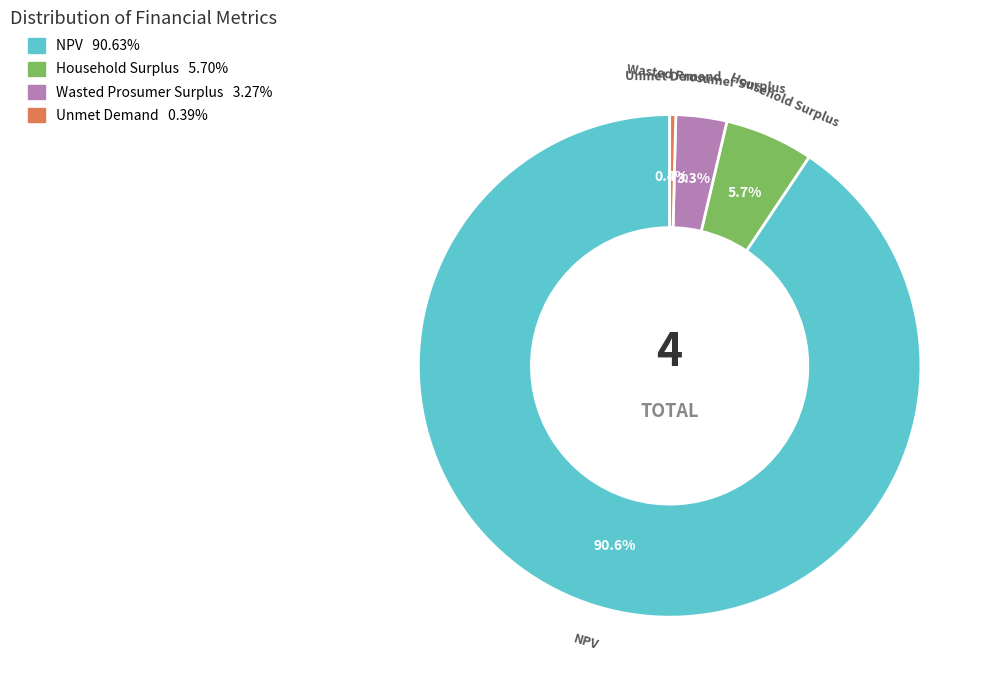

Between Unmet Demand and Wasted Prosumer Surplus, which is larger?

Wasted Prosumer Surplus